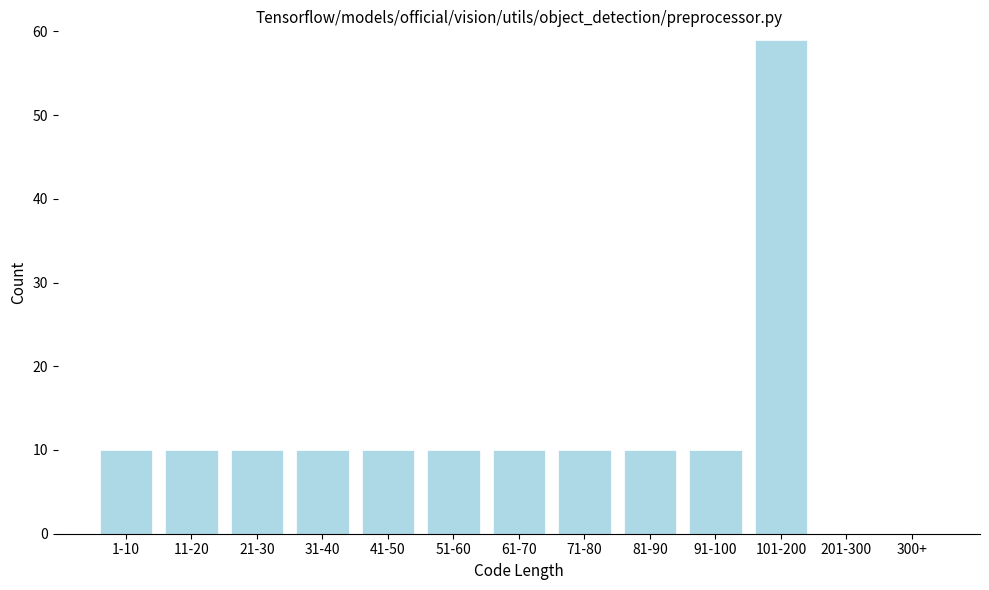

Reading left to right, extract all data points from this chart.

1-10=10	11-20=10	21-30=10	31-40=10	41-50=10	51-60=10	61-70=10	71-80=10	81-90=10	91-100=10	101-200=59	201-300=0	300+=0